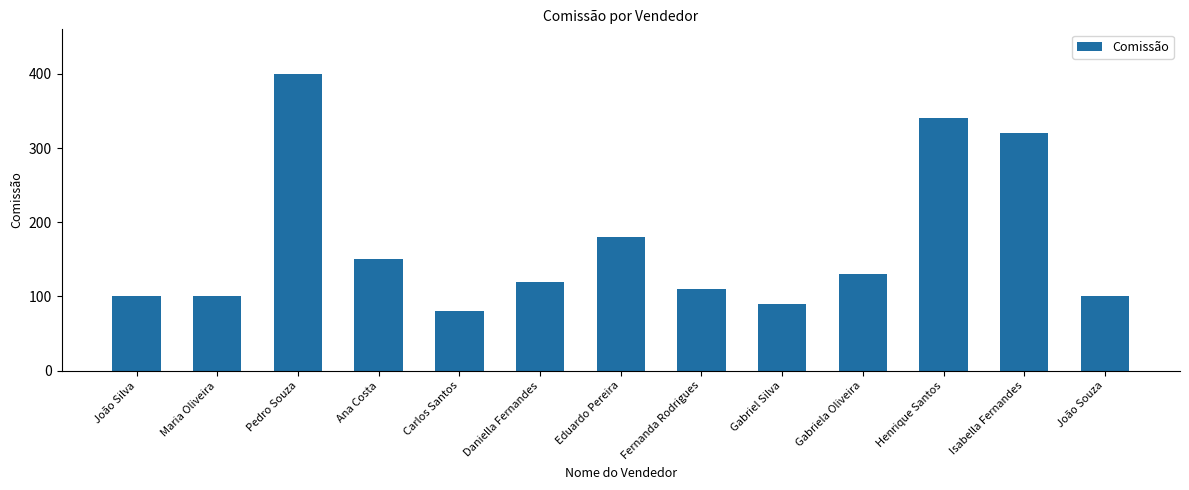

What is the smallest value displayed?

80